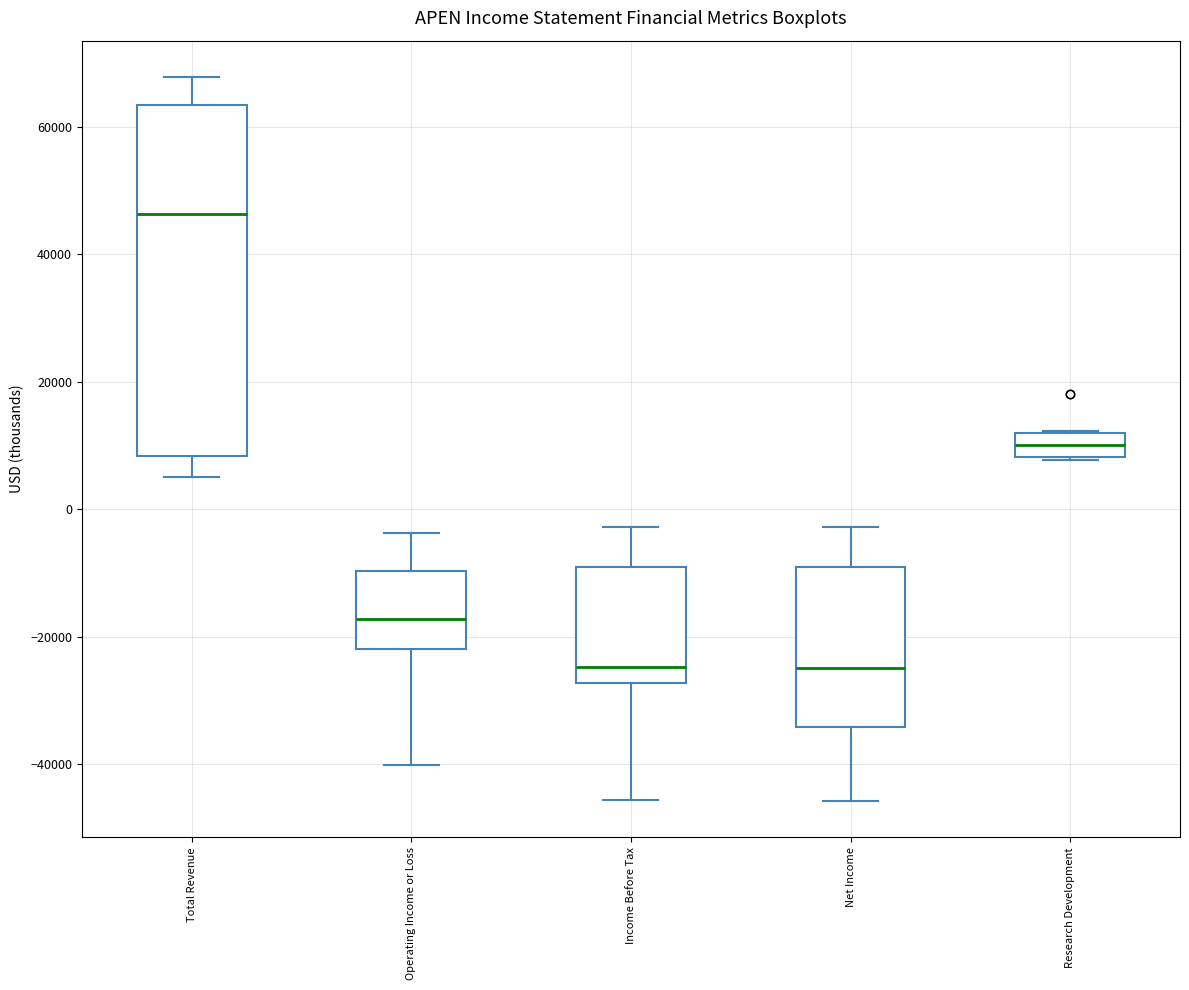

Comparing the boxes themselves (not the whiskers), which one is the tallest?

Total Revenue